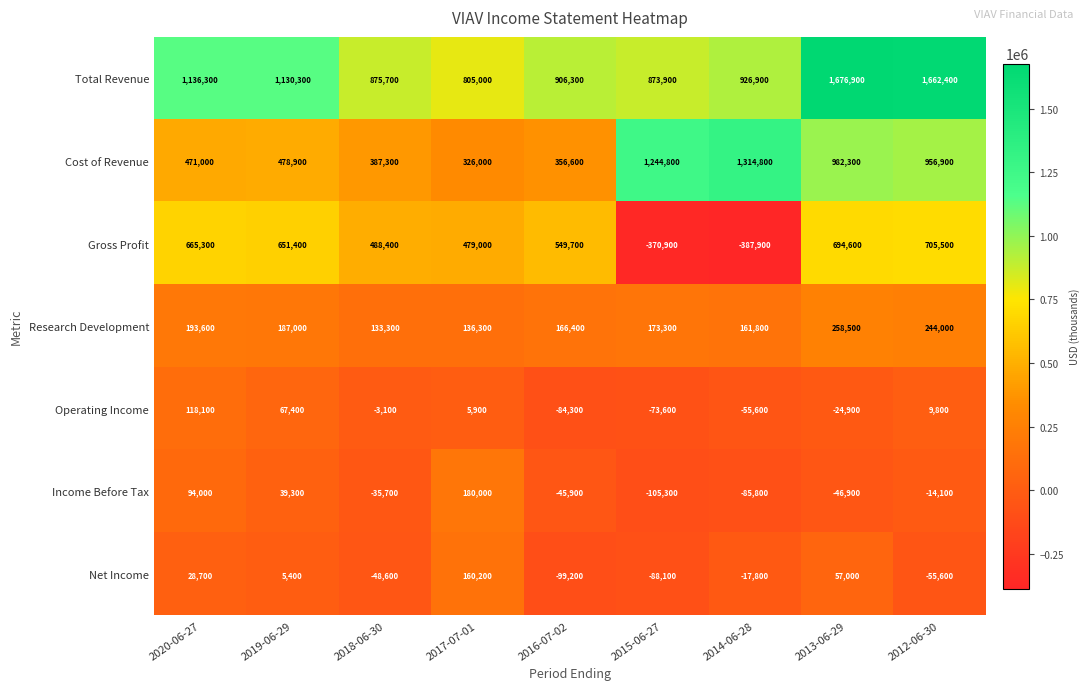

Rank the series at 2013-06-29 from lowest to highest value.

Income Before Tax, Operating Income, Net Income, Research Development, Gross Profit, Cost of Revenue, Total Revenue